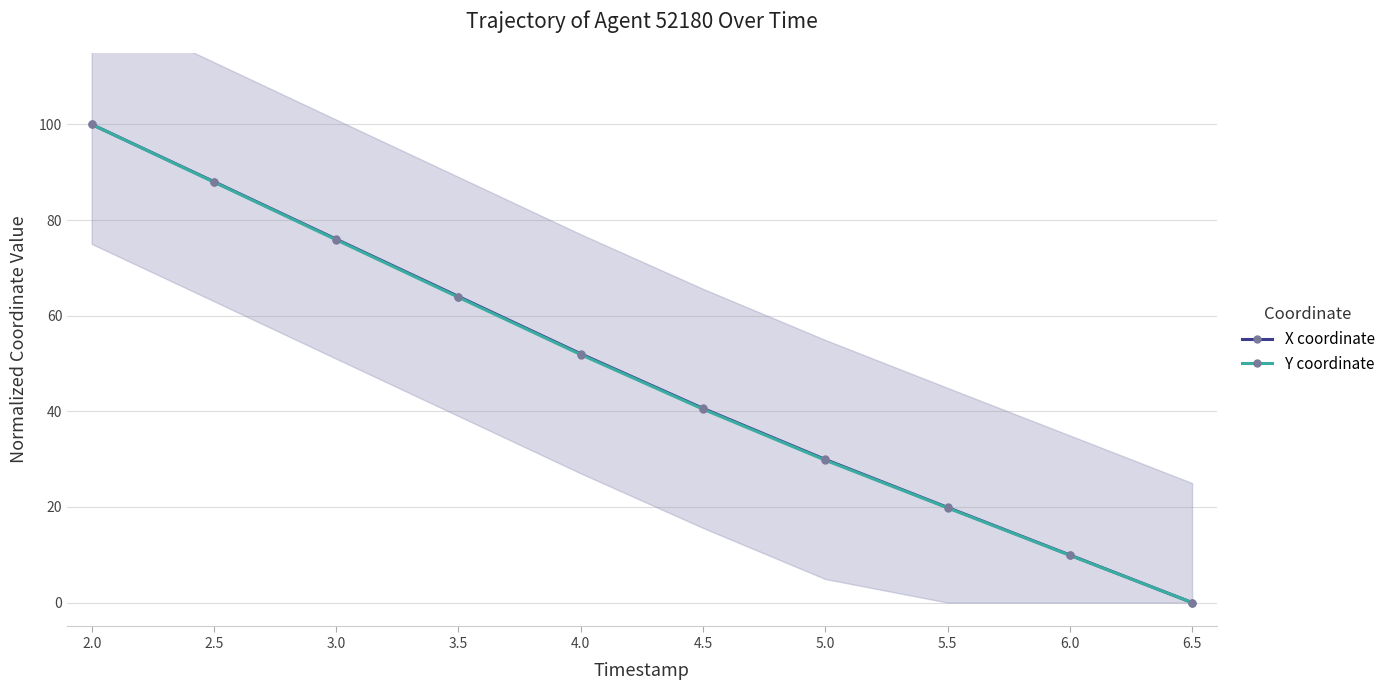

Reading right to left, what are all the values shown in this chart?

X coordinate: 0.0	9.9	19.9	29.9	40.6	52.0	64.0	76.0	88.0	100.0
Y coordinate: 0.0	9.9	19.8	29.8	40.4	51.9	63.8	75.9	87.9	100.0